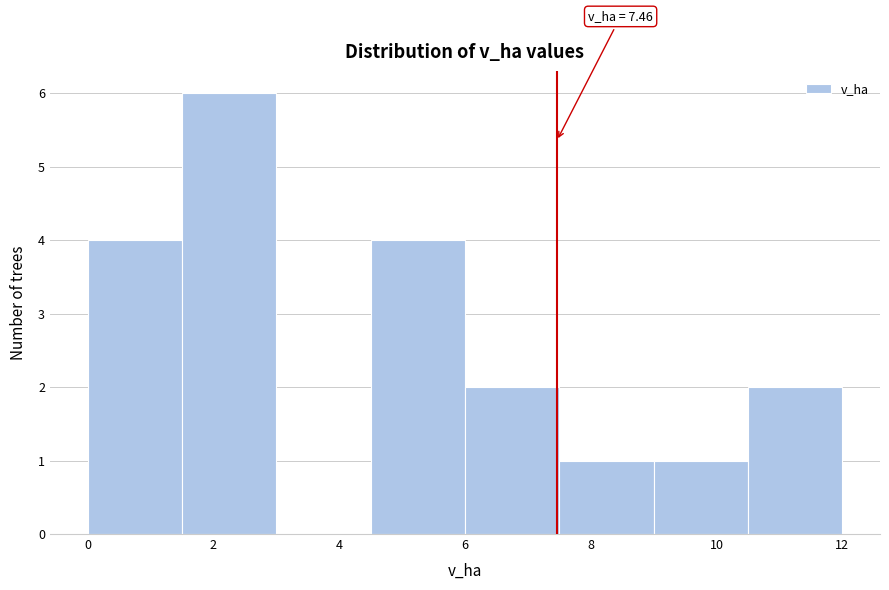

Which range on the x-axis has the tallest bar?

1.5 to 3.0